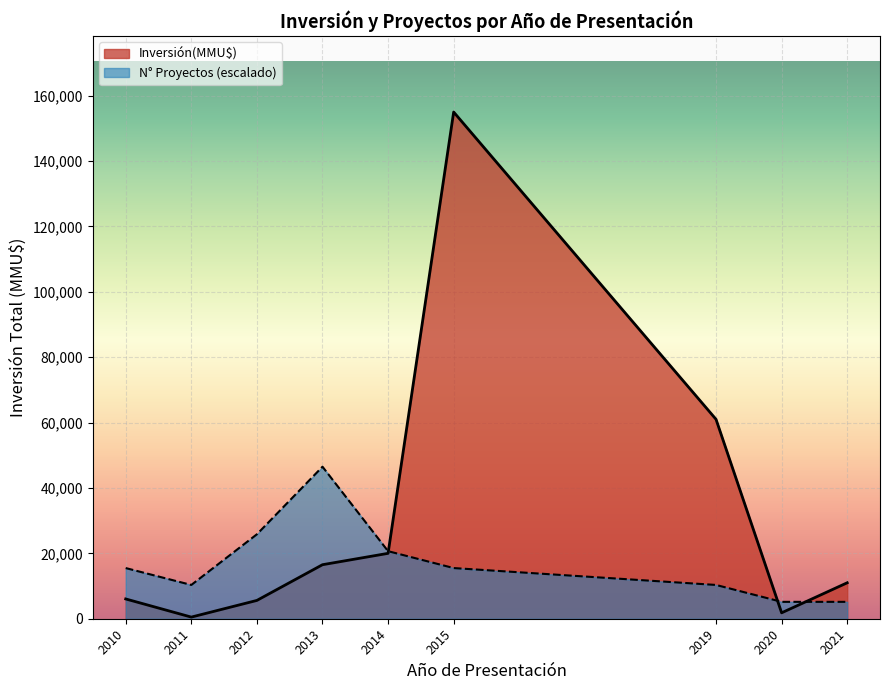

How many interior local valleys does the N° Proyectos (escalado) series have?

1